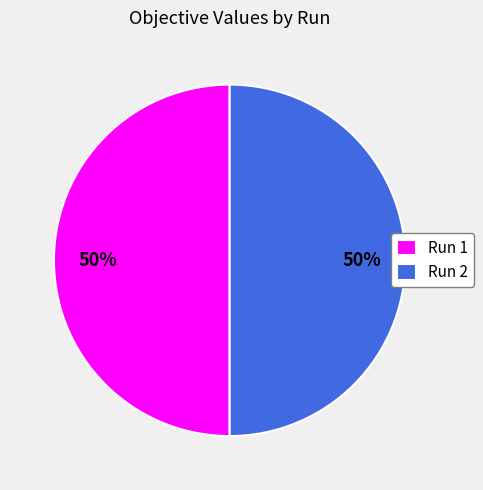

Is the sum of Run 2 and Run 1 greater than half?

Yes